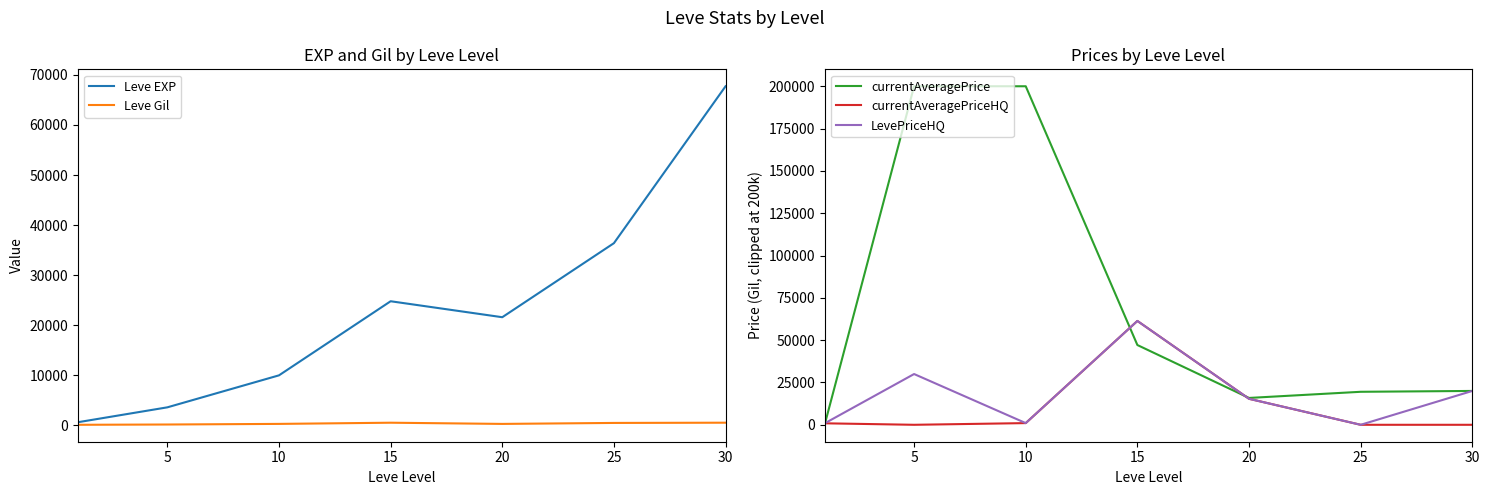

Which series has the largest total across all categories?

currentAveragePrice